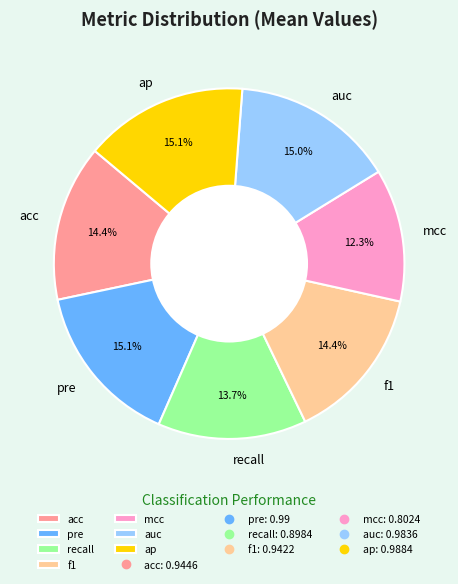

How many segments does this pie chart have?

7